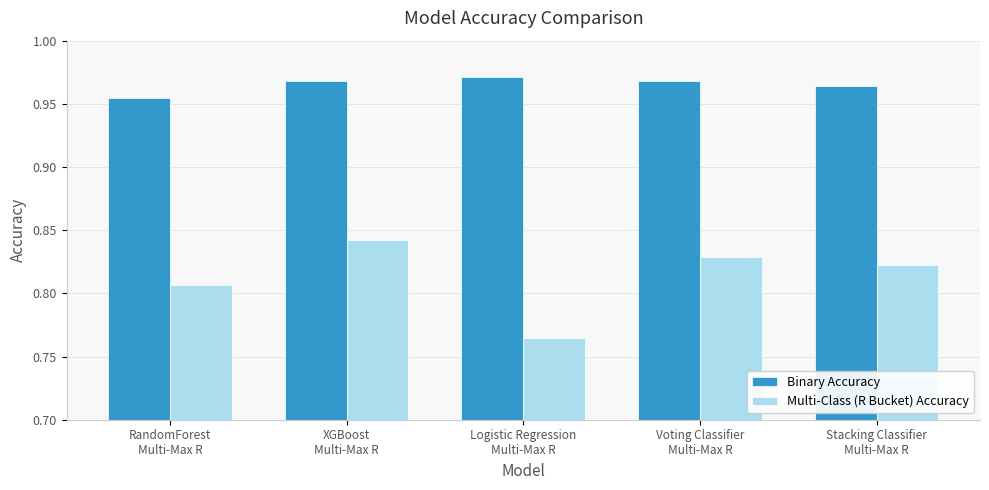

How many Multi-Class (R Bucket) Accuracy values are between 0 and 1?

5